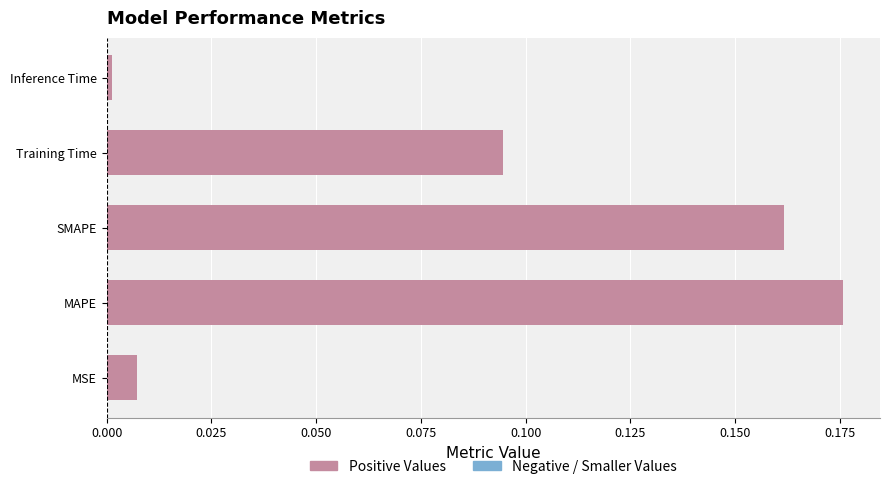

What is the sum of all values?

0.4